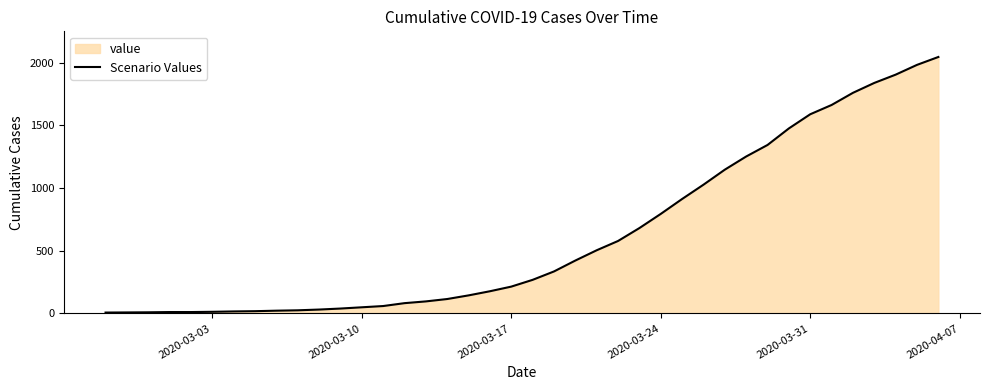

The value at 2020-03-31 is 1099. True or false?

False